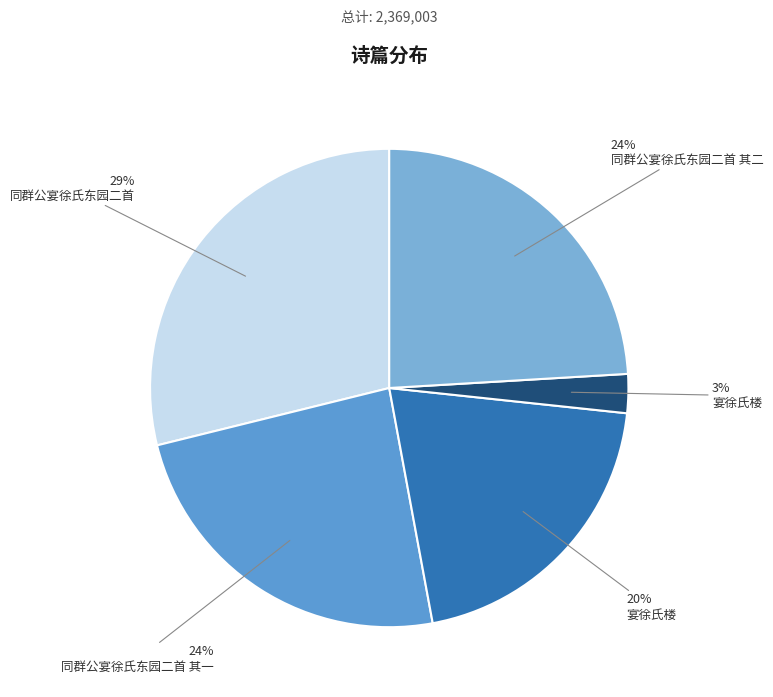

Rank the categories by value from highest to lowest.

同群公宴徐氏东园二首, 同群公宴徐氏东园二首 其二, 同群公宴徐氏东园二首 其一, 宴徐氏楼, 宴徐氏楼